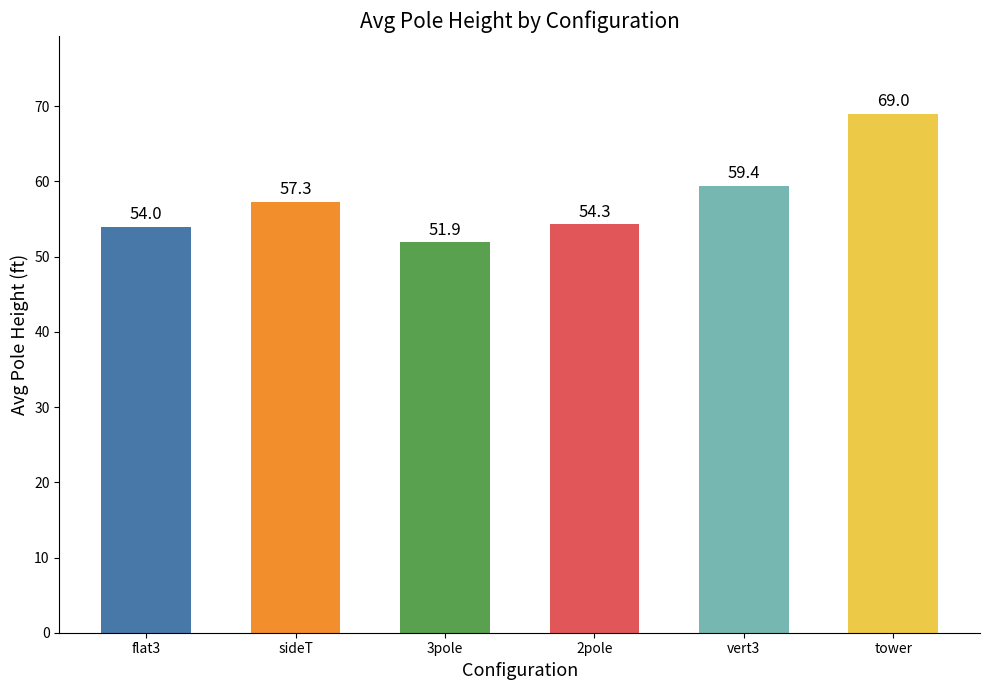

Are the bars grouped side by side (vs. stacked)?

No